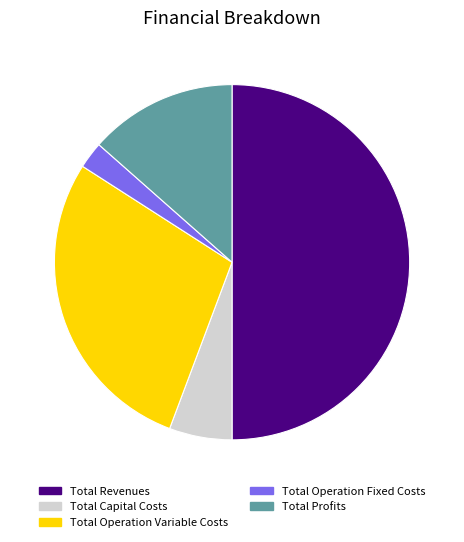

Is it true that Total Operation Variable Costs is 28% of the pie?

True